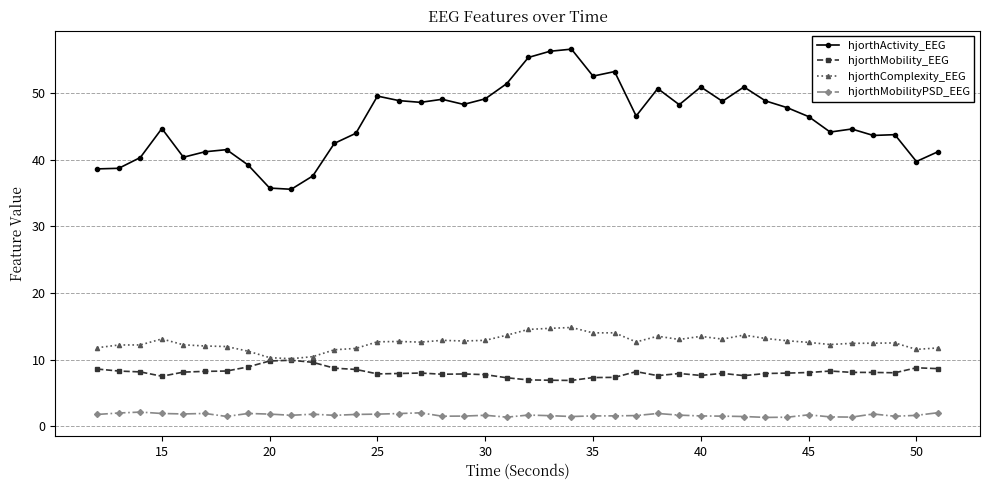

Is this an area chart (filled region under the line)?

No